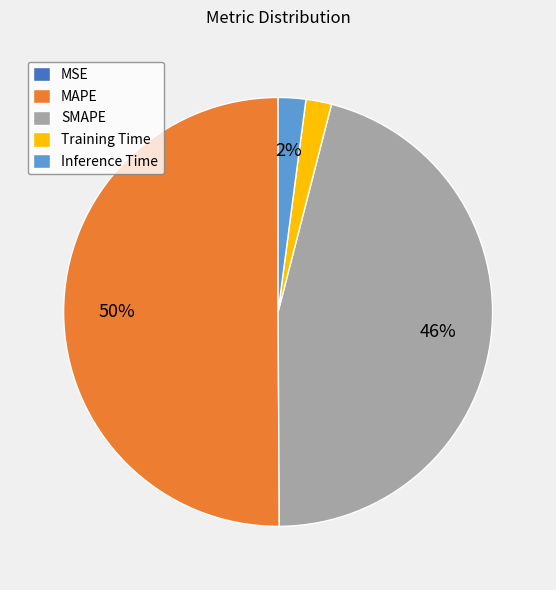

Is it true that Inference Time is 2% of the pie?

True